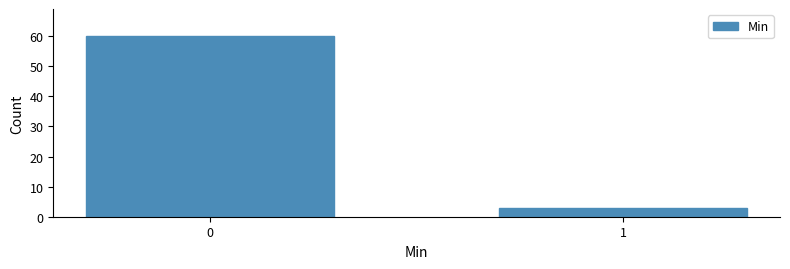

Reading left to right, what are all the values shown in this chart?

0=60	1=3